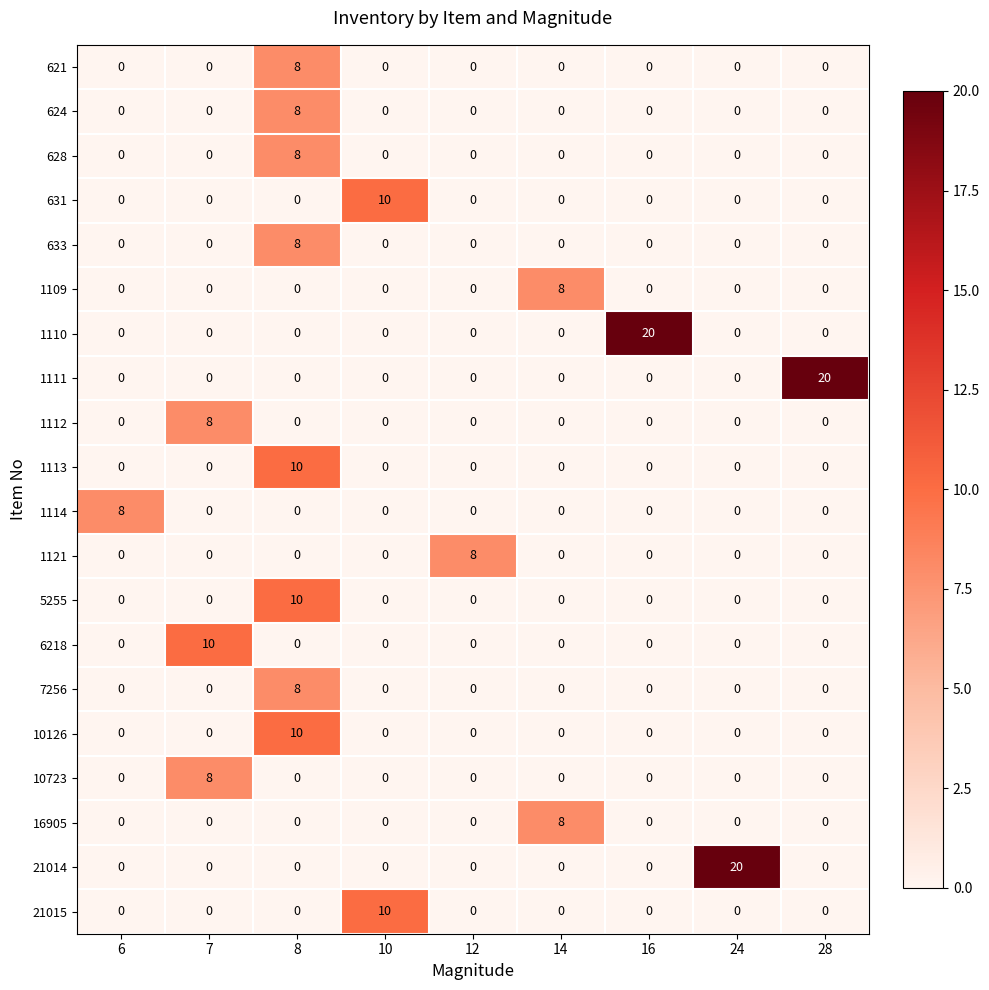

What is the maximum value for 5255?

10